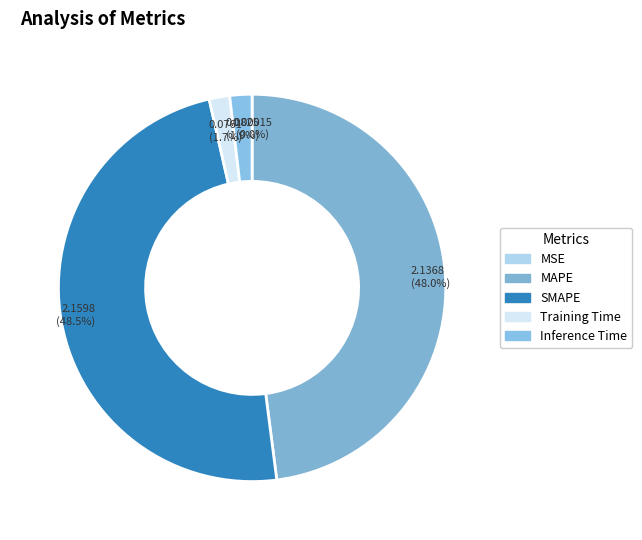

Which category has the biggest portion of the pie?

SMAPE